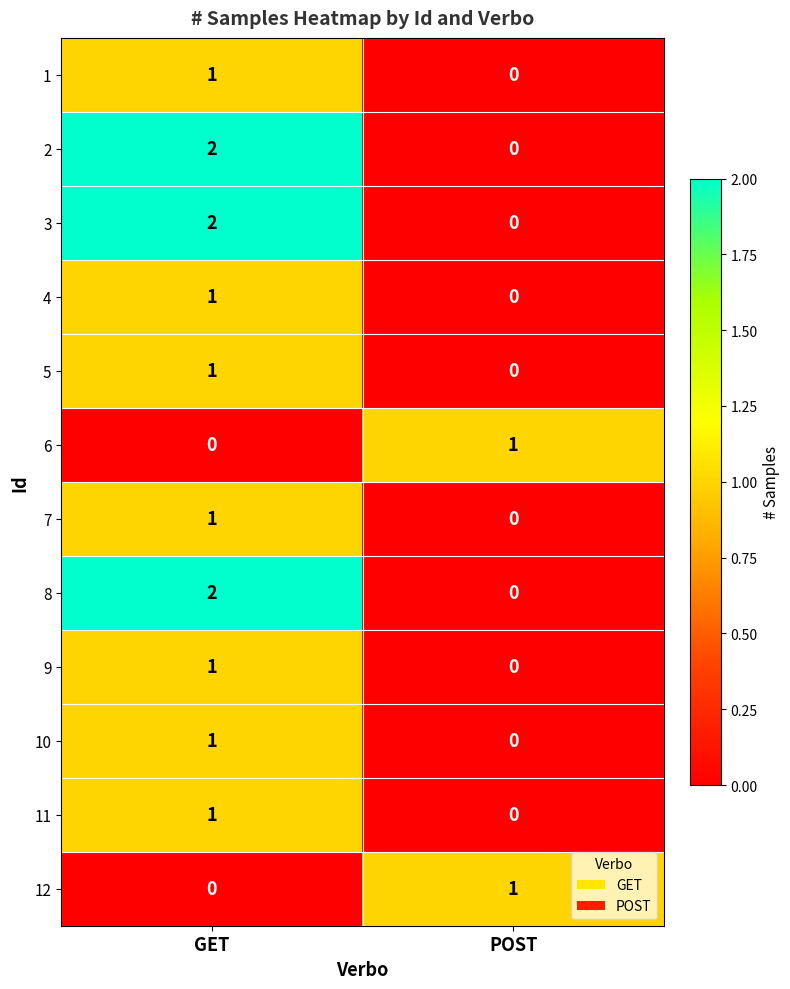

How many data points in 3 are less than 2?

1